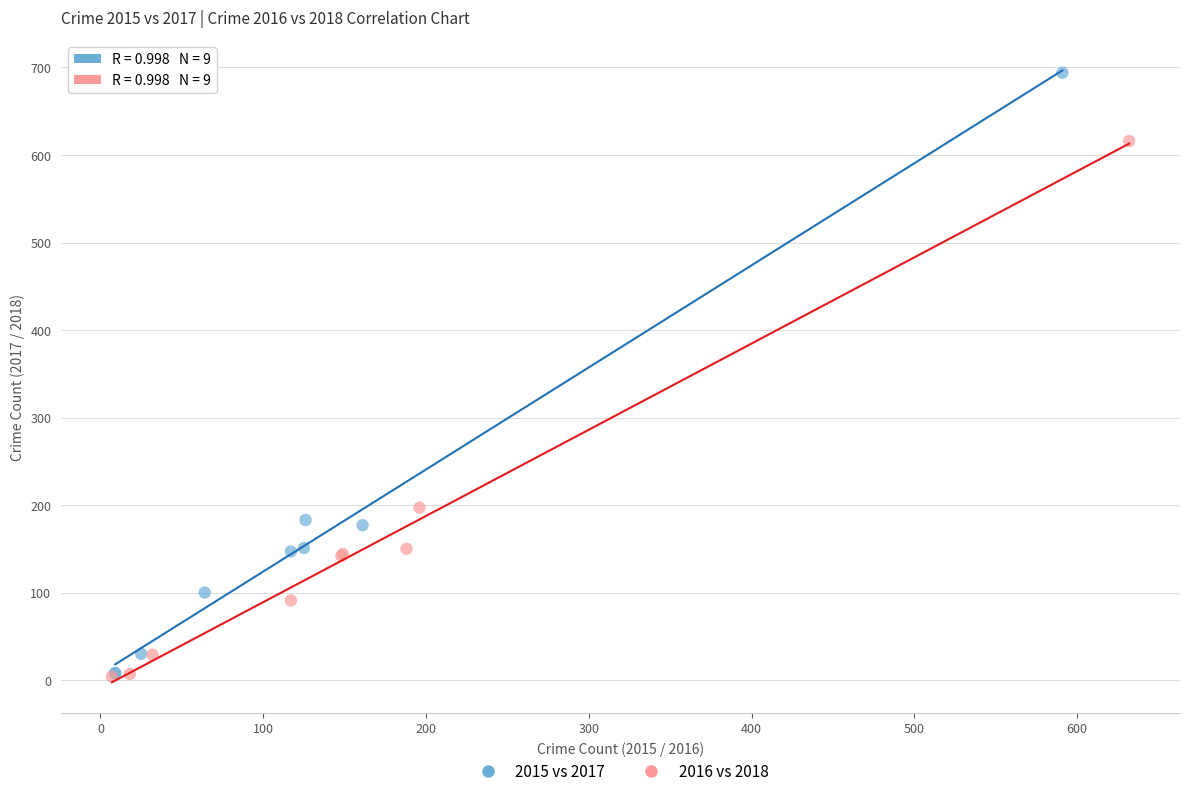

What are all the series names shown in the legend?

2015 vs 2017, 2016 vs 2018